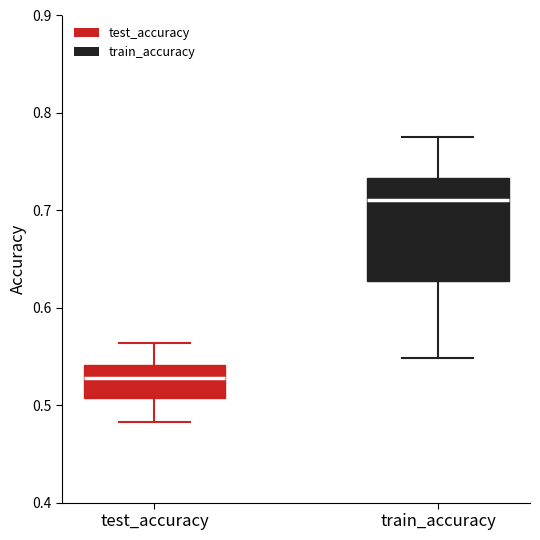

Where does the lower whisker of the box for train_accuracy end on the y-axis? The values are not printed on the chart, so give them approximately, as read against the axis.

0.55